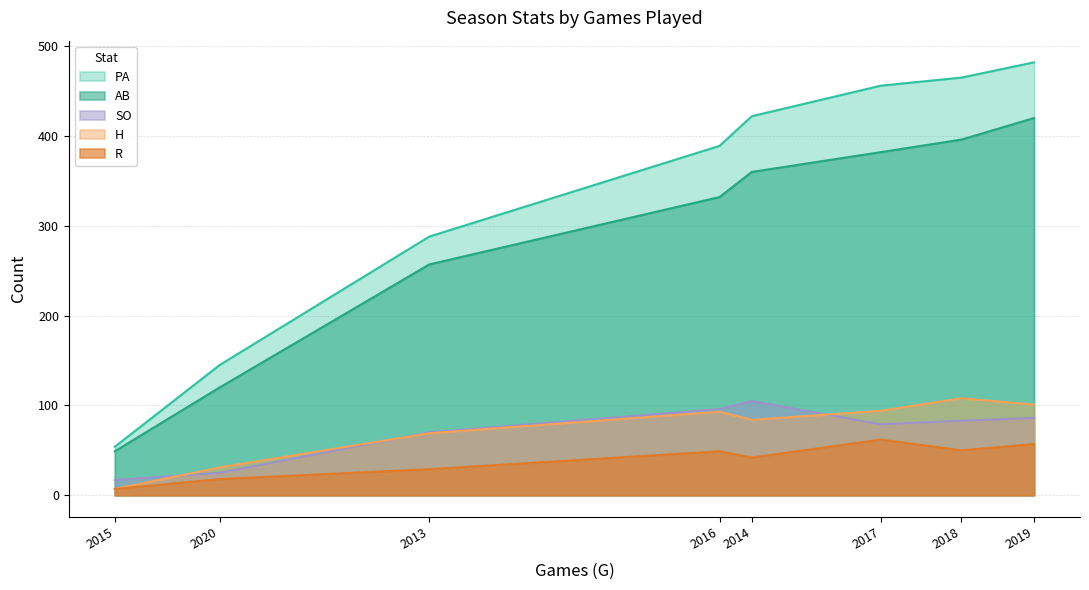

List the labels in order of SO value, largest first.

2014, 2016, 2019, 2018, 2017, 2013, 2020, 2015